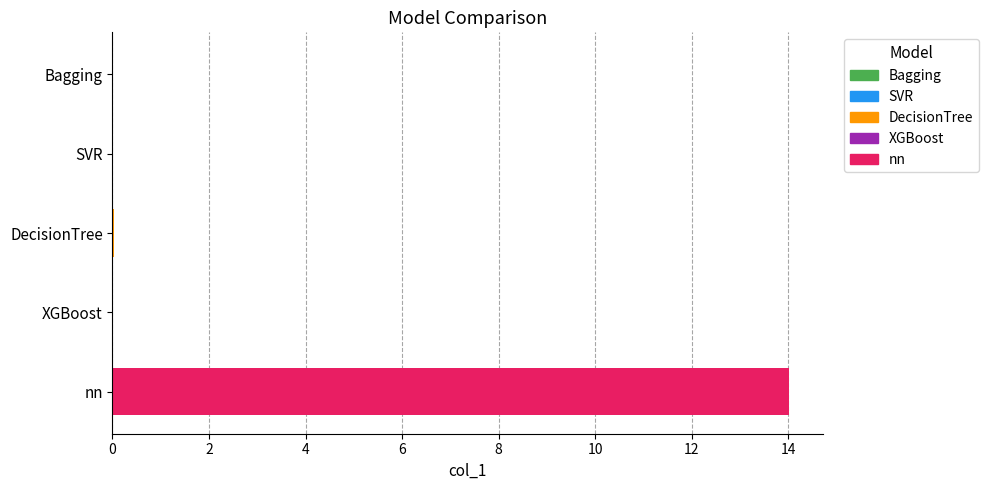

What is the sum of the values at nn and XGBoost?

14.0